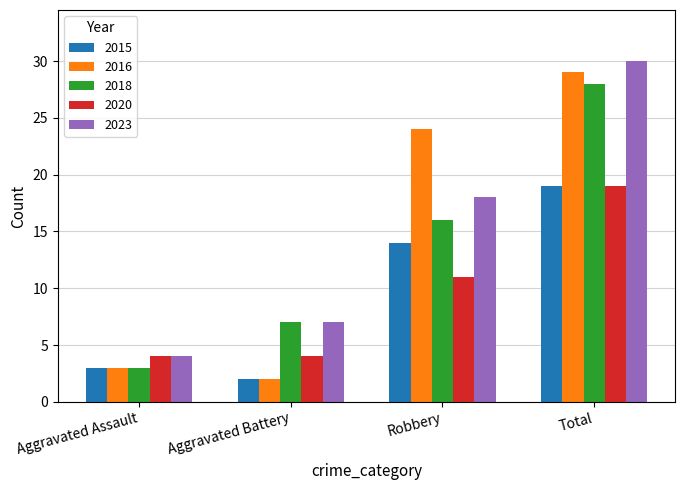

Rank the categories by 2018 value from highest to lowest.

Total, Robbery, Aggravated Battery, Aggravated Assault